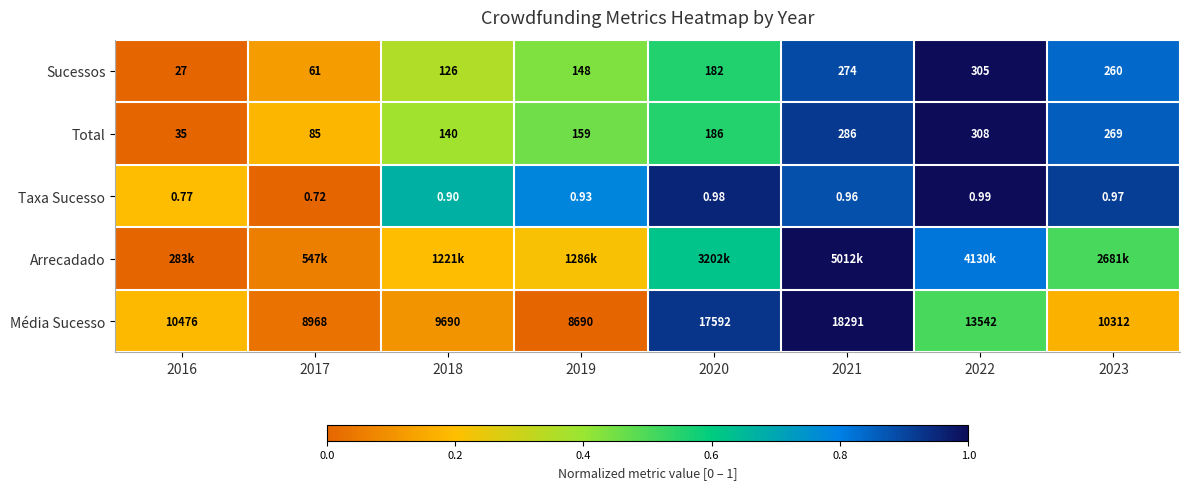

Which category has the highest value across all series?

2022